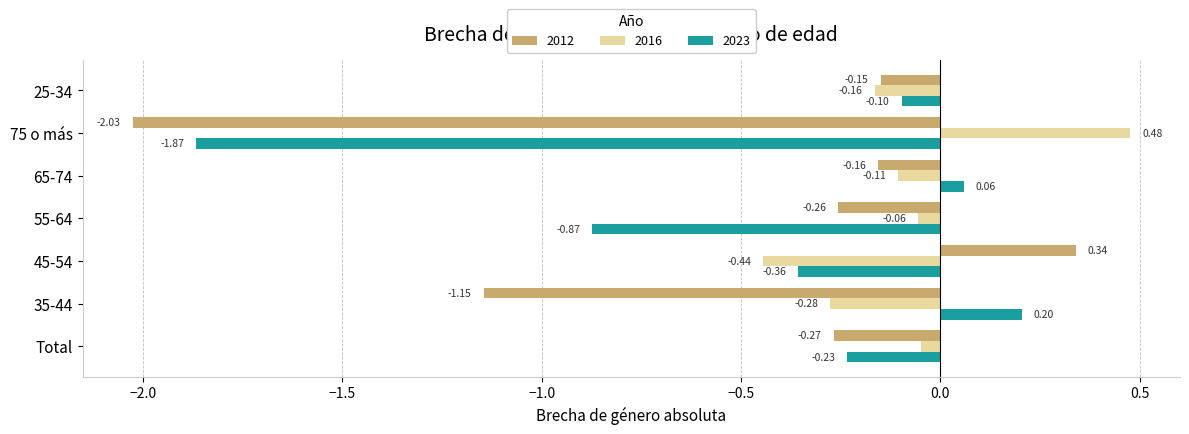

What are all the series names shown in the legend?

2012, 2016, 2023